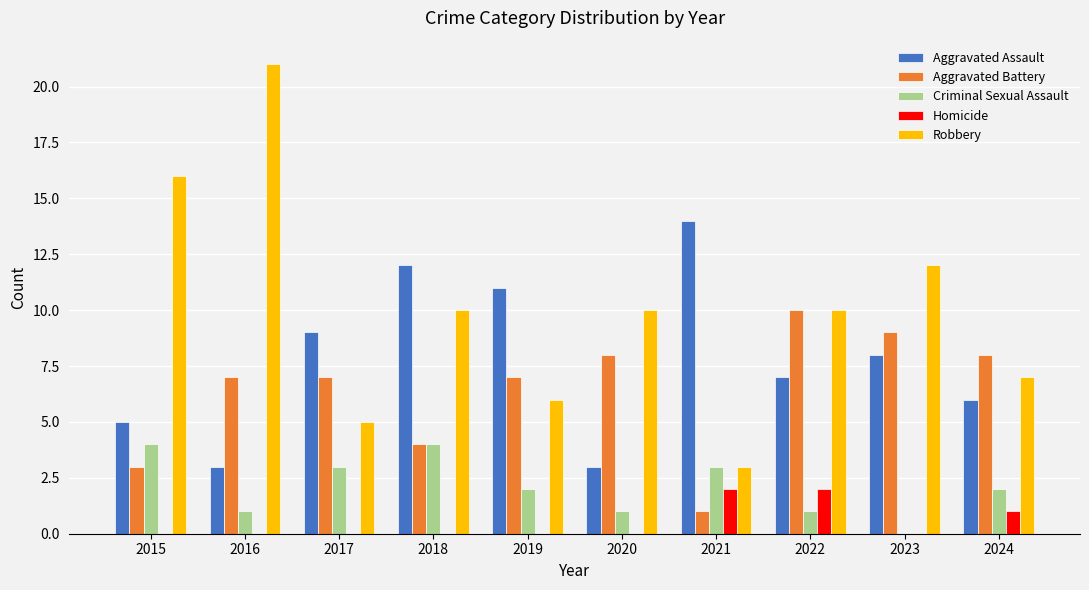

What are all the series names shown in the legend?

Aggravated Assault, Aggravated Battery, Criminal Sexual Assault, Homicide, Robbery